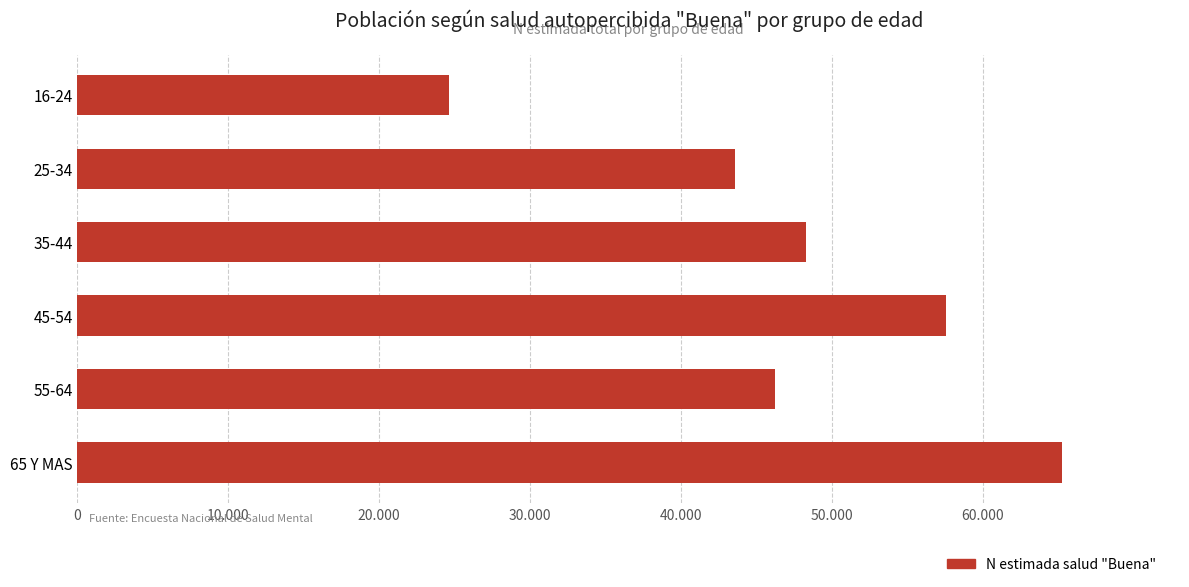

What is the average value?

47600